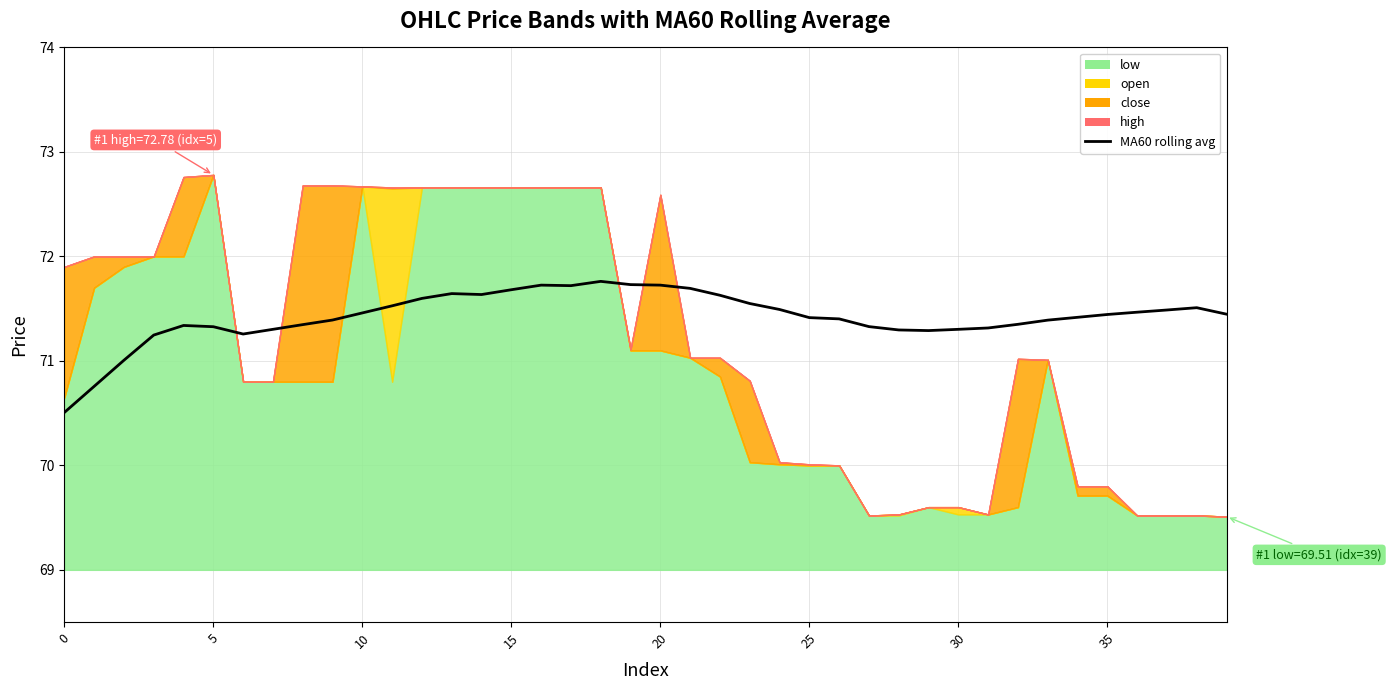

What is the difference between the second highest and second lowest values?

1.0